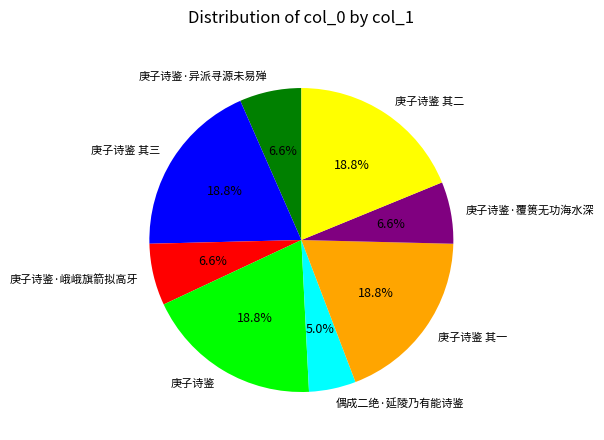

What portion of the pie excludes 庚子诗鉴 其三?

81.2%